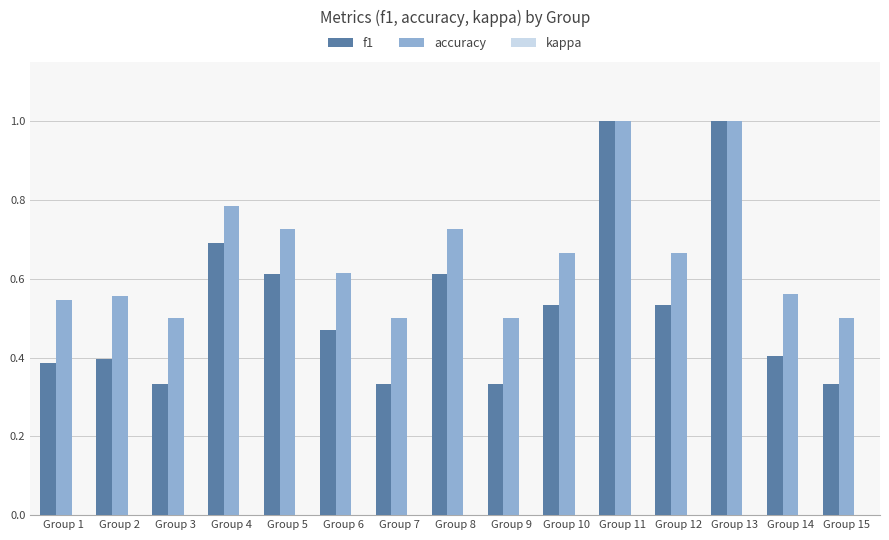

Which series has the largest total across all categories?

accuracy